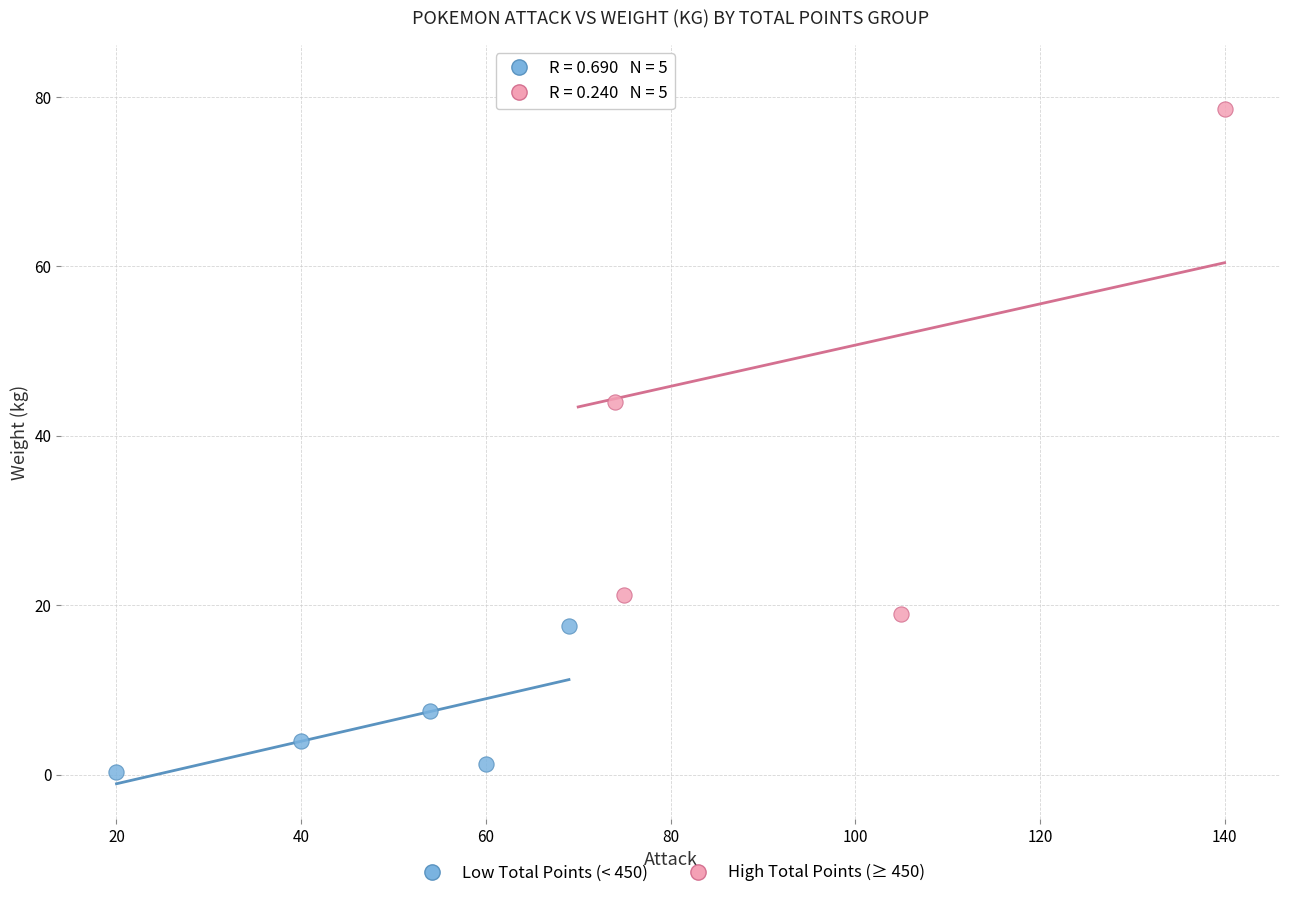

Which series has the widest spread of Y values?

High Total Points (≥ 450)